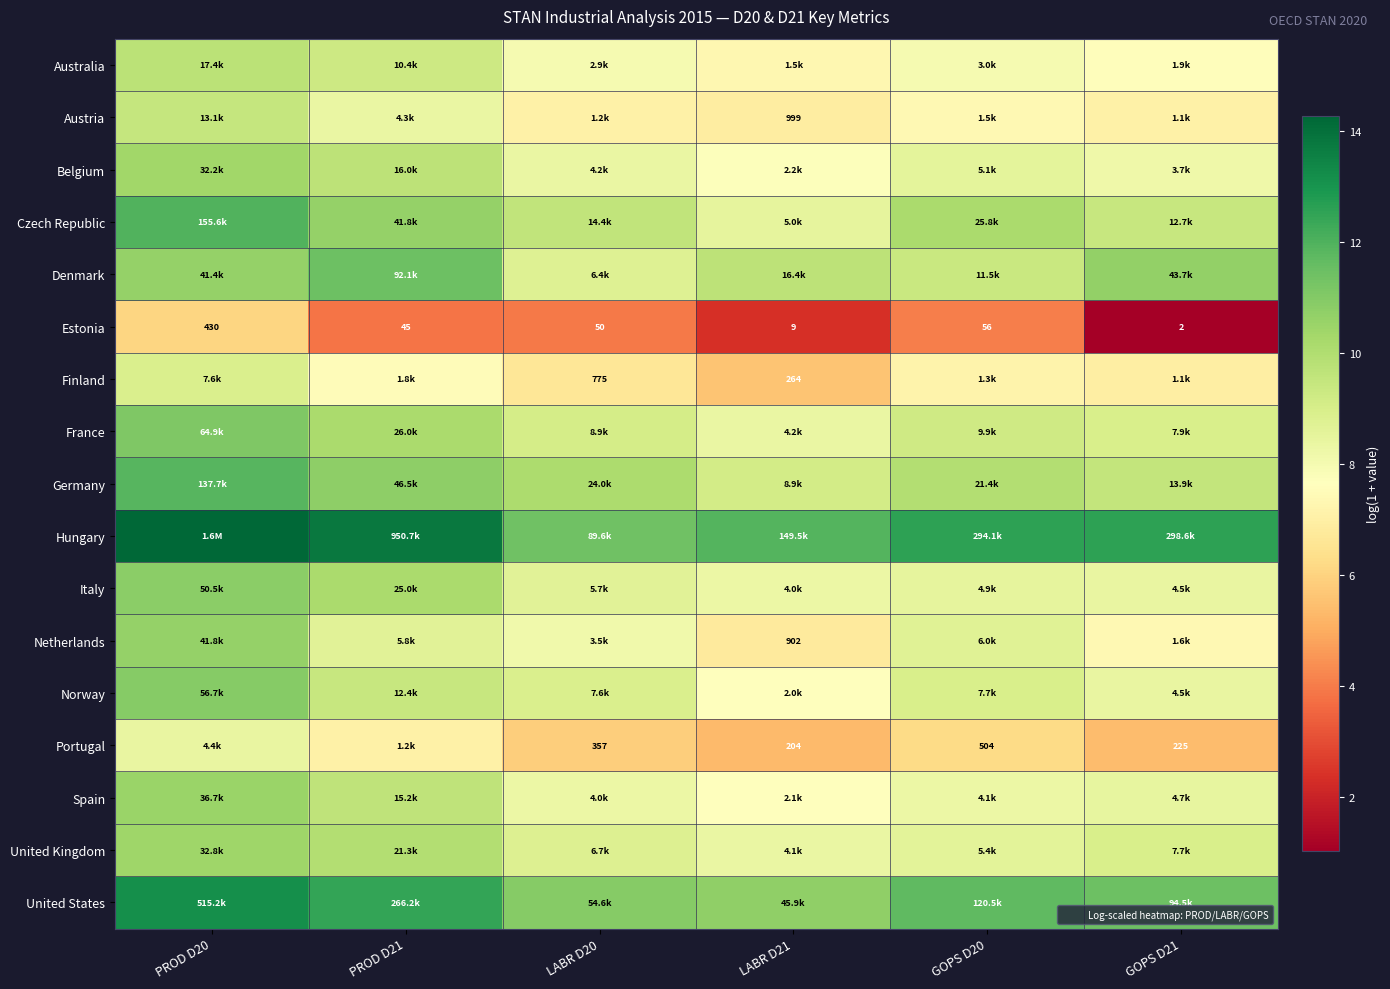

Where does the Portugal series first go above 6?

PROD D20